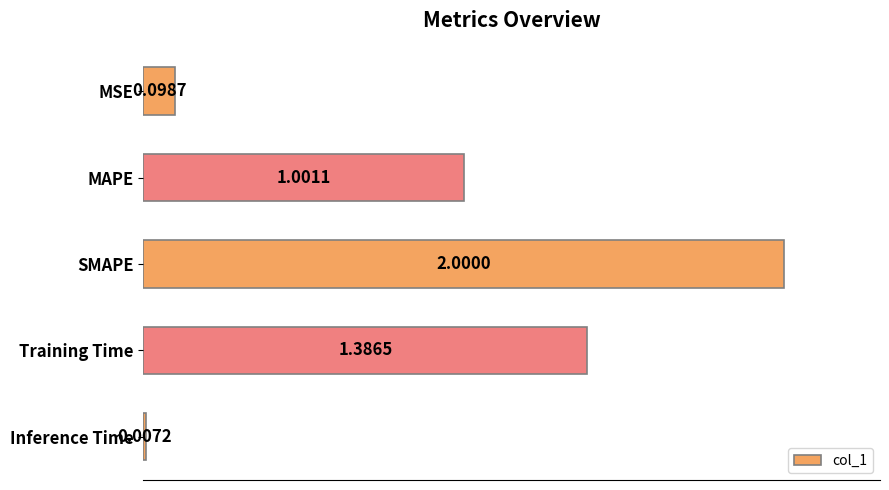

Rank the categories by value from highest to lowest.

SMAPE, Training Time, MAPE, MSE, Inference Time